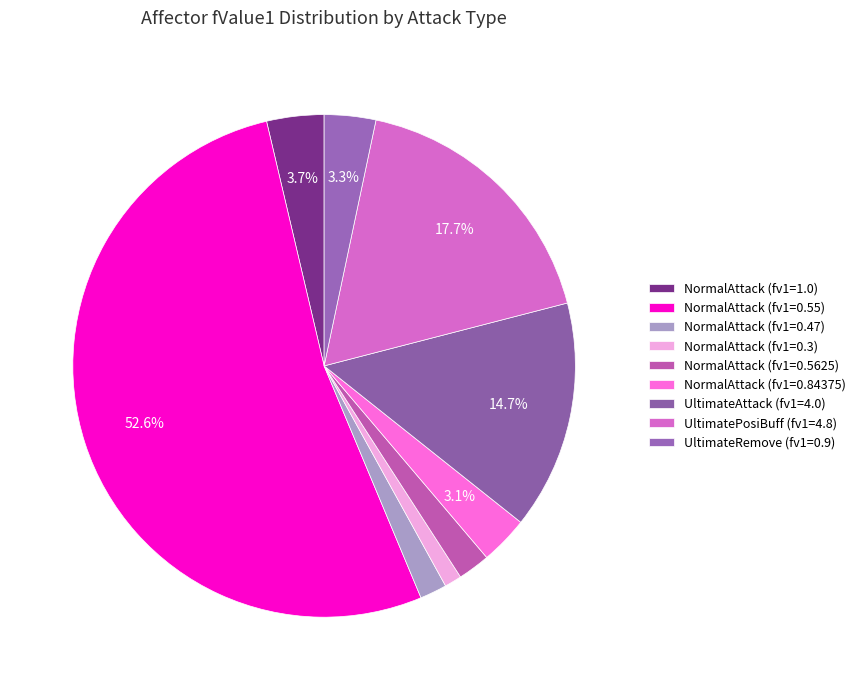

Count the number of slices in the pie.

9